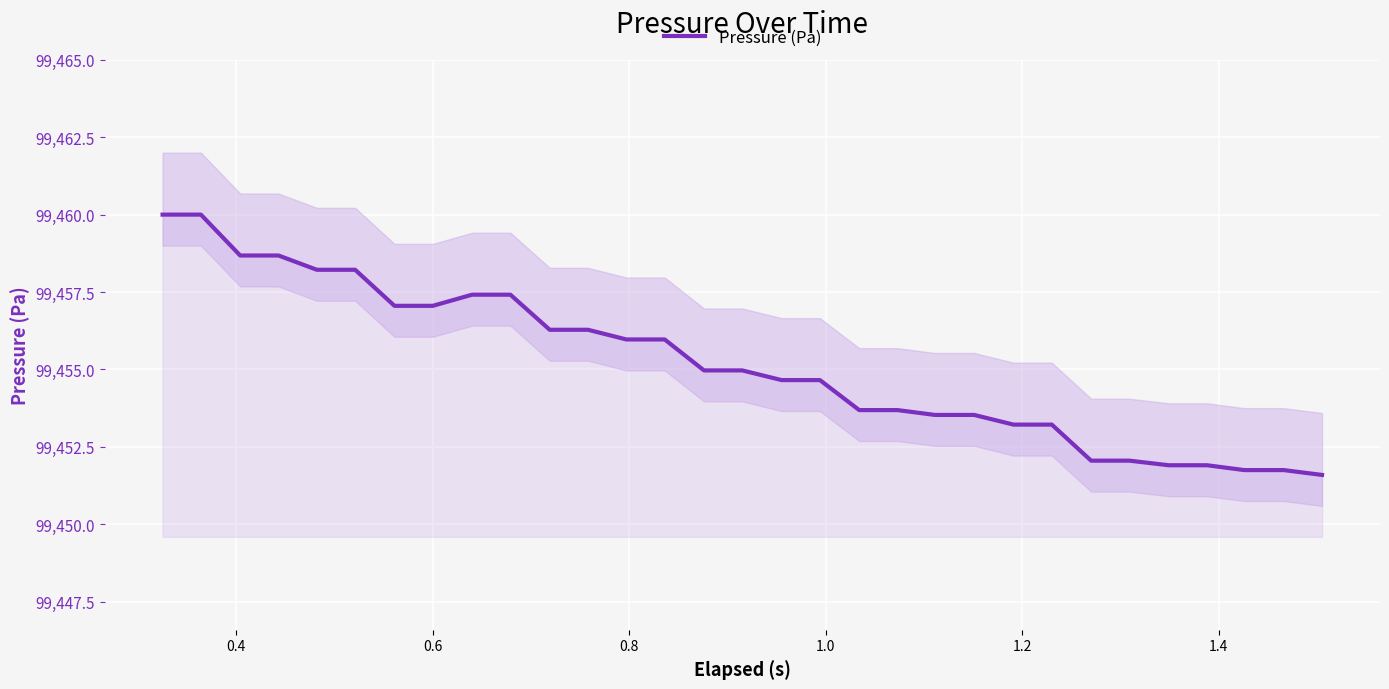

What is the highest value of the Pressure (Pa) series?

99460.0